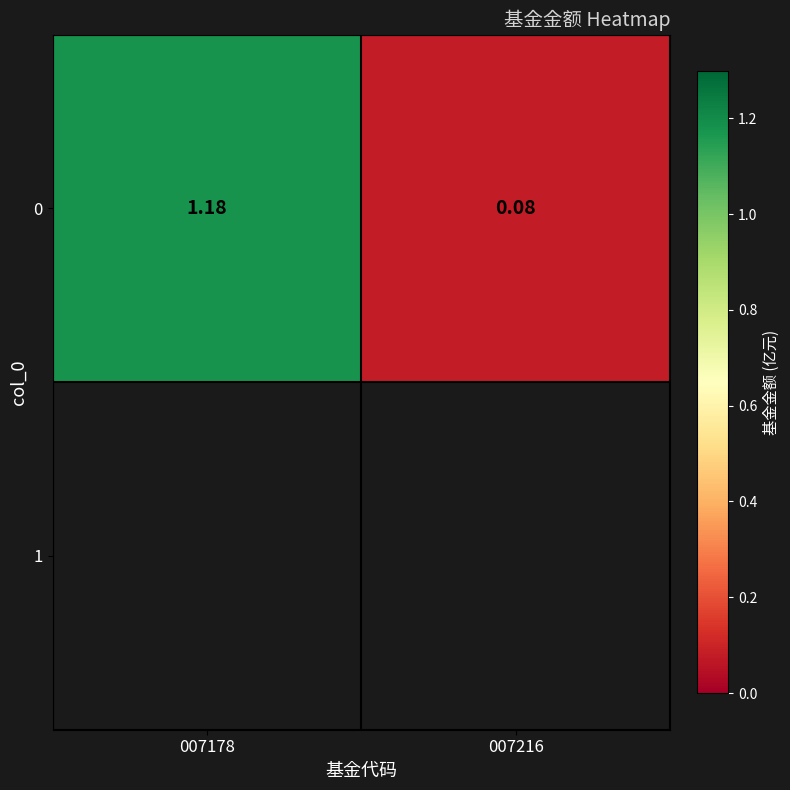

Reading left to right, extract all data points from this chart.

1.2	0.1